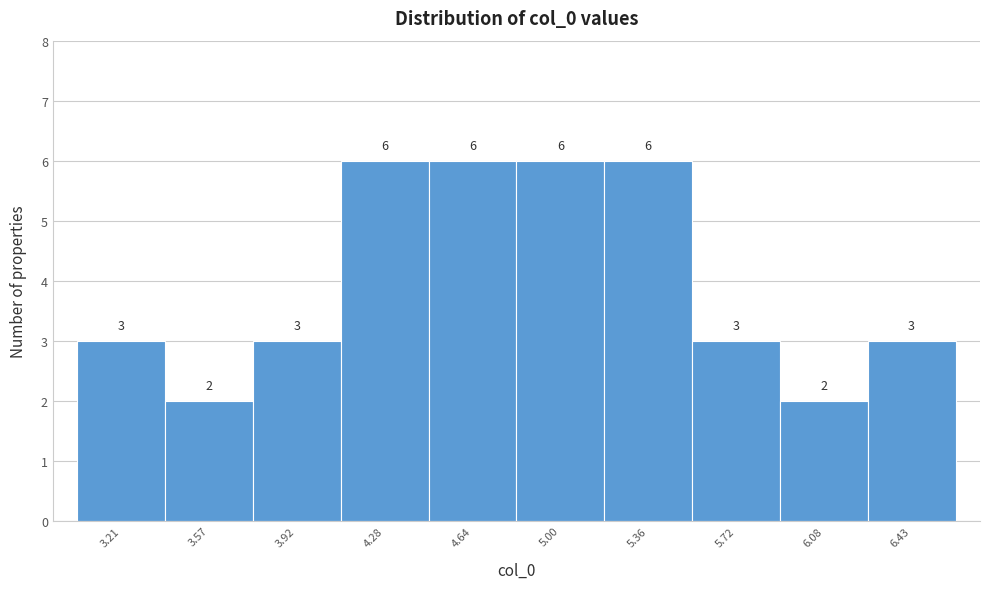

Reading right to left, extract all data points from this chart.

6.43=3	6.08=2	5.72=3	5.36=6	5.00=6	4.64=6	4.28=6	3.92=3	3.57=2	3.21=3